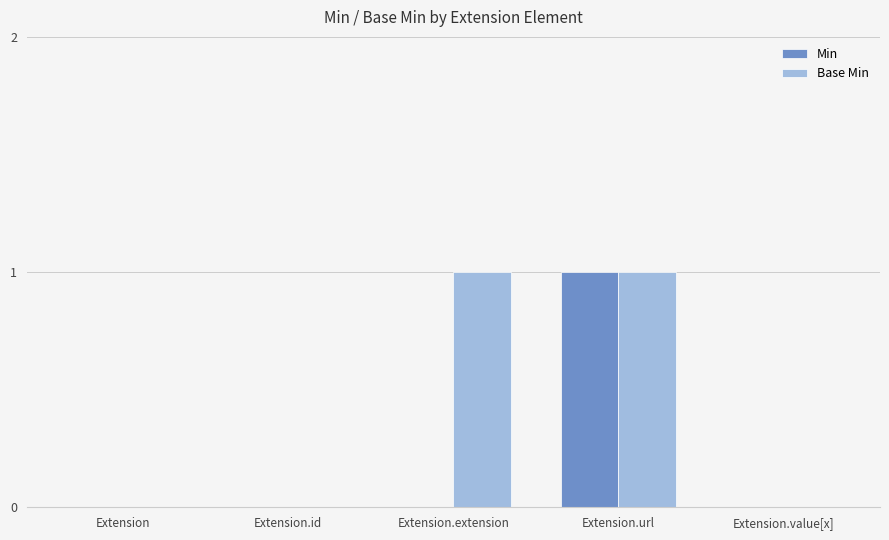

Reading right to left, transcribe all the data shown in this chart.

Min: Extension.value[x]=0	Extension.url=1	Extension.extension=0	Extension.id=0	Extension=0
Base Min: Extension.value[x]=0	Extension.url=1	Extension.extension=1	Extension.id=0	Extension=0